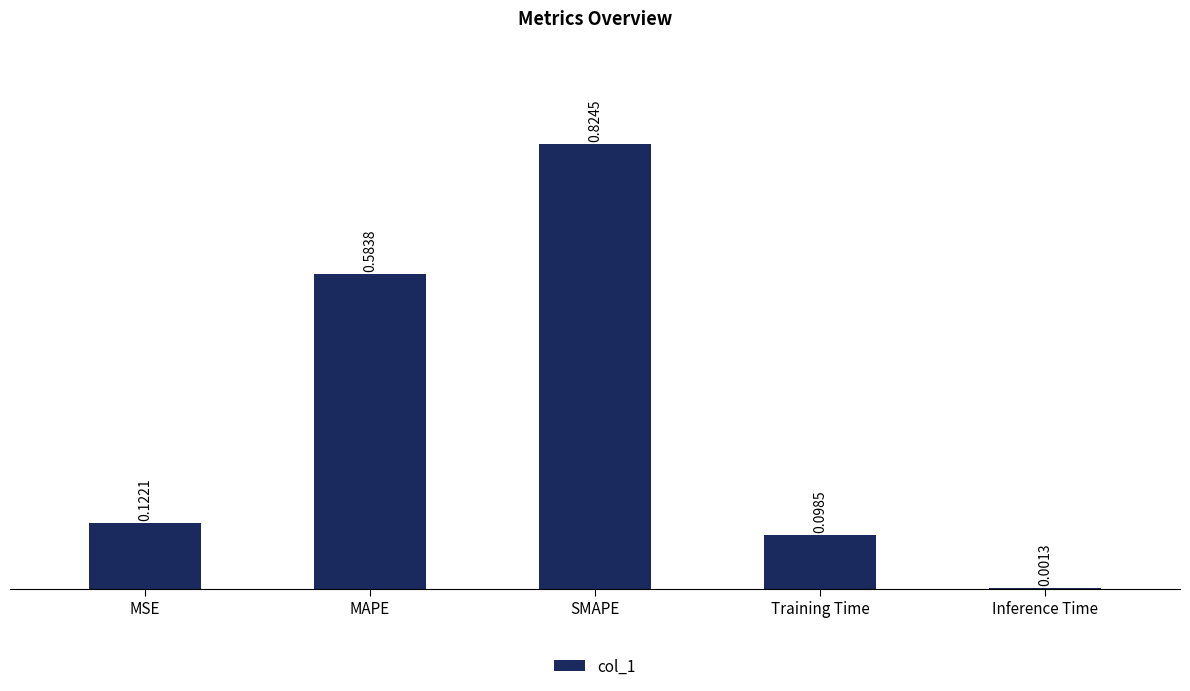

Which category has the highest value across all series?

SMAPE